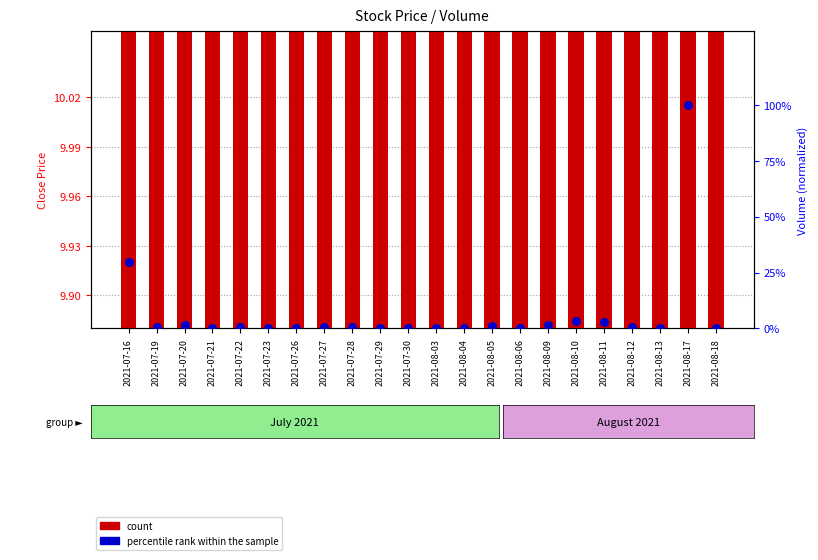

Which series has the largest total across all categories?

count